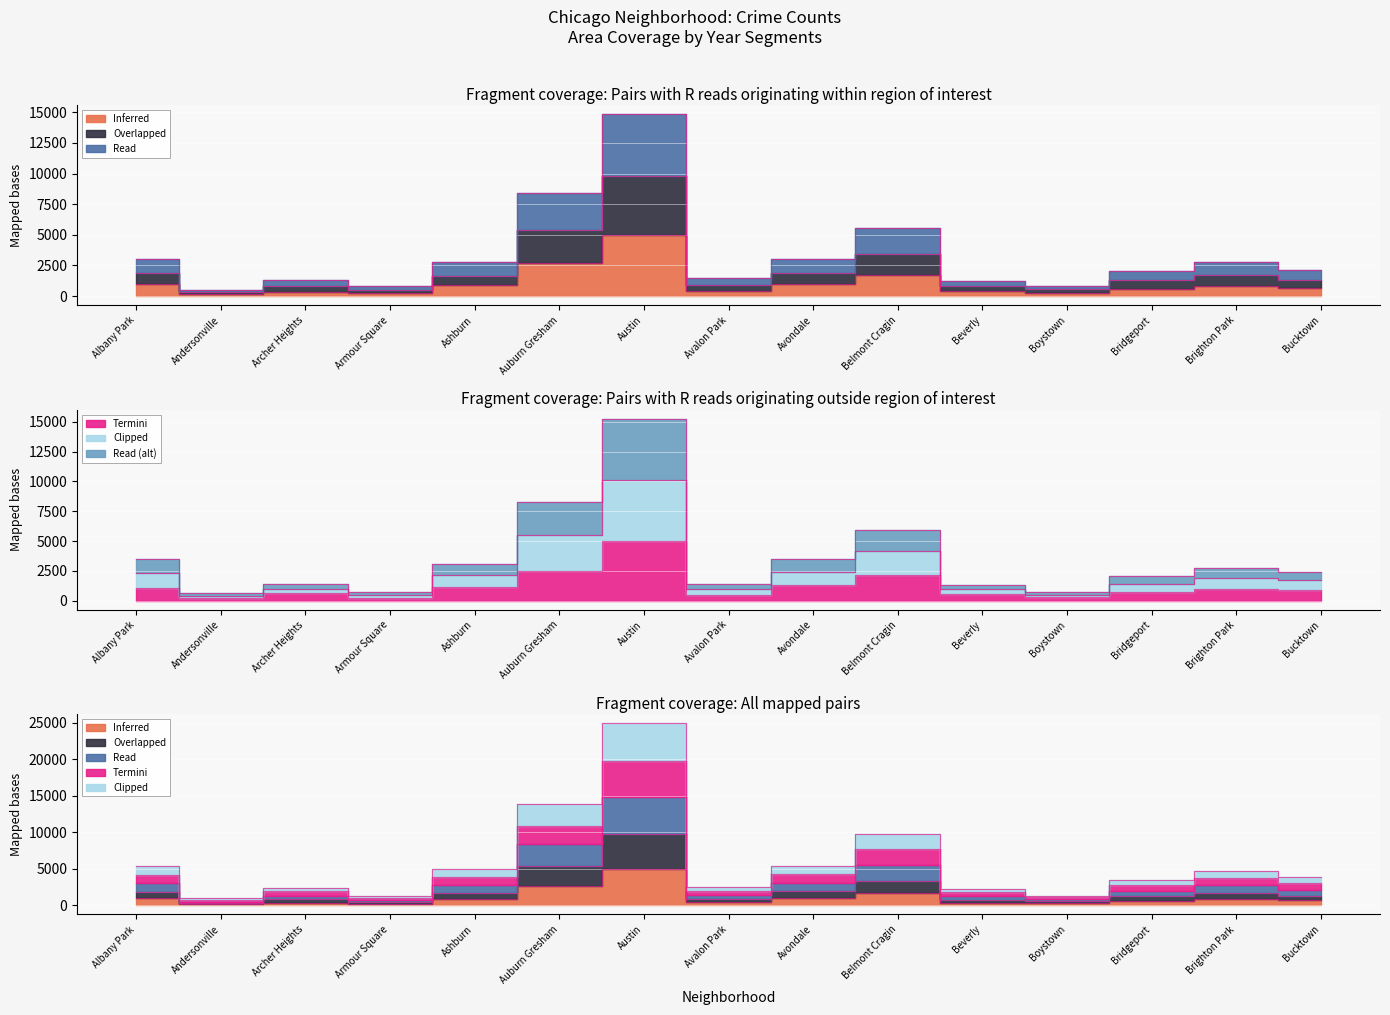

How many data points does each series have?

15